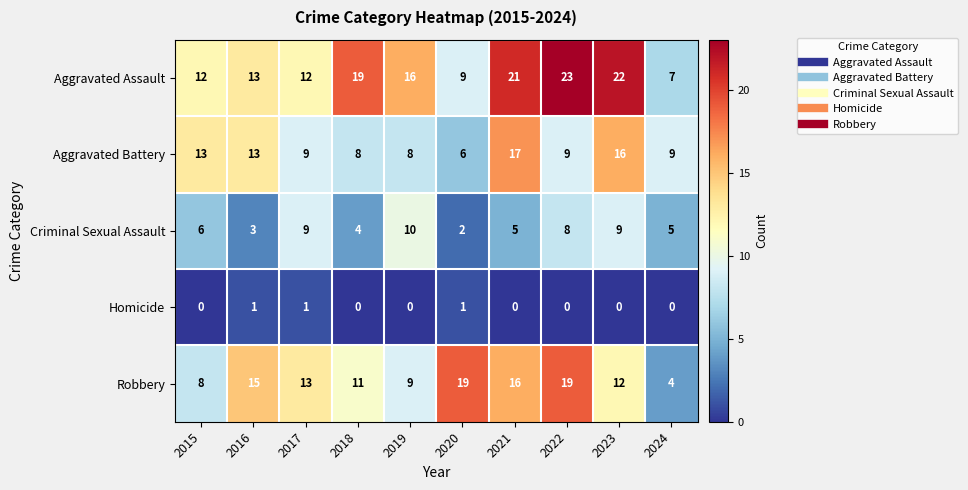

What is the greatest value displayed?

23